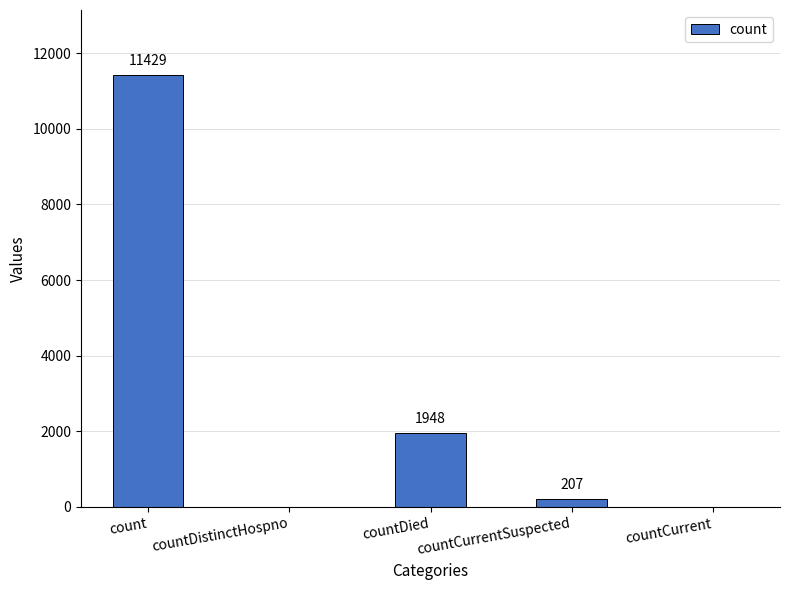

Between countCurrentSuspected and countDied, which is larger?

countDied